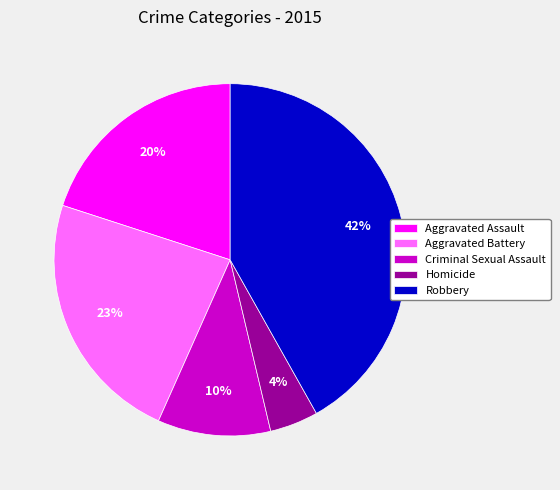

What percentage is the Criminal Sexual Assault slice, to the nearest percent?

10%